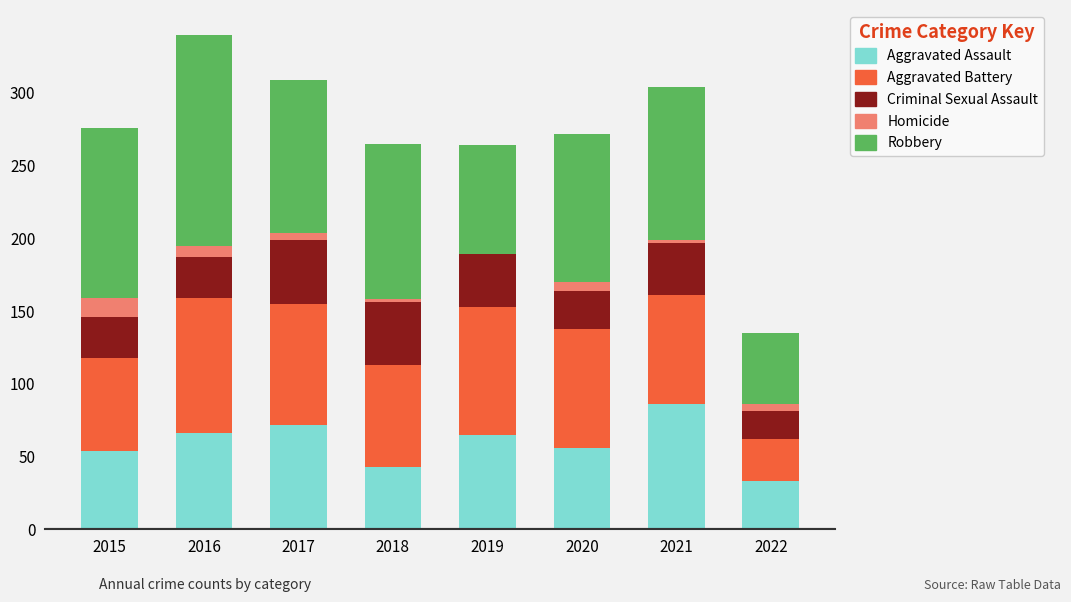

What is the sum of the Aggravated Assault values at 2015 and 2016?

120